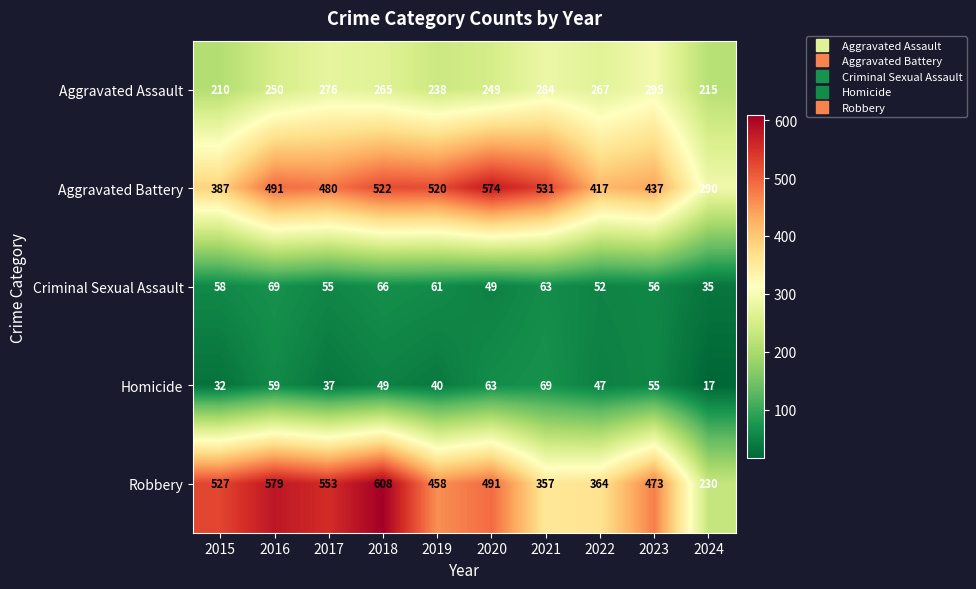

At which category is the sum across all series the highest?

2018